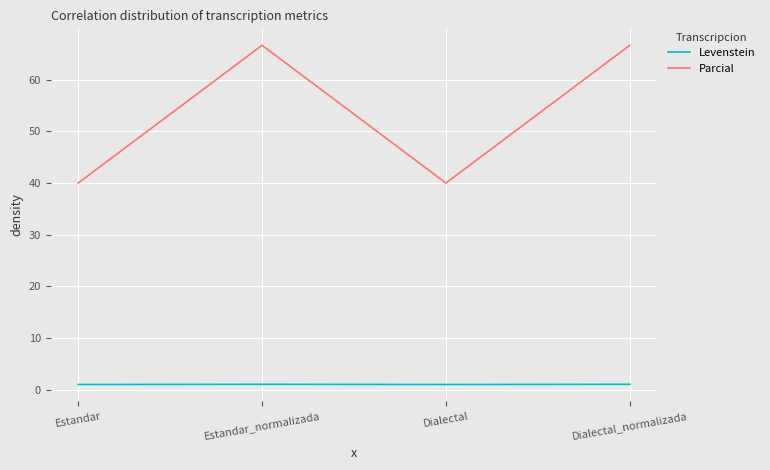

How many interior local valleys does the Parcial series have?

1